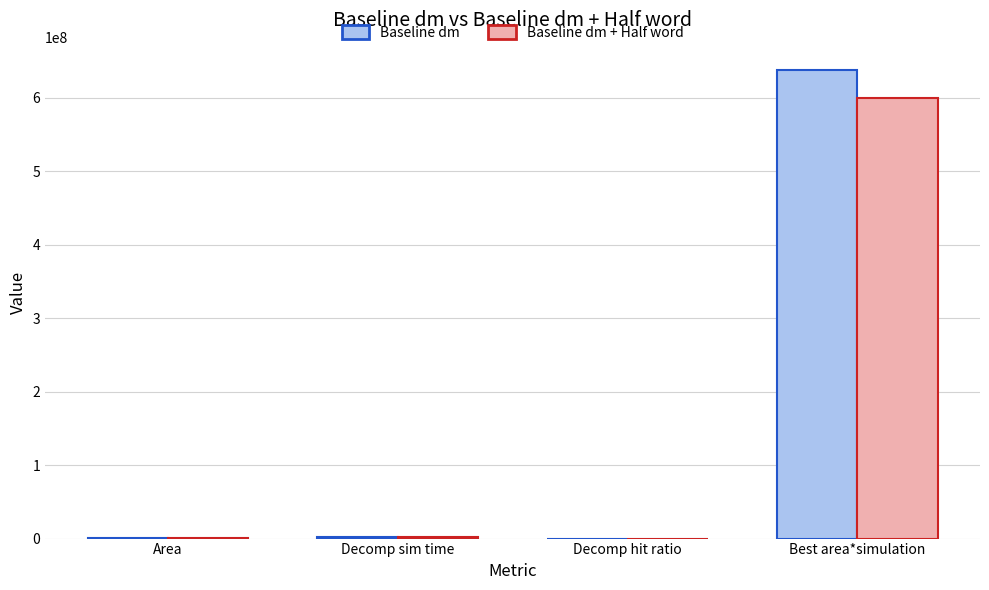

True or false: Baseline dm has a value of 151782867.6 at Best area*simulation.

False